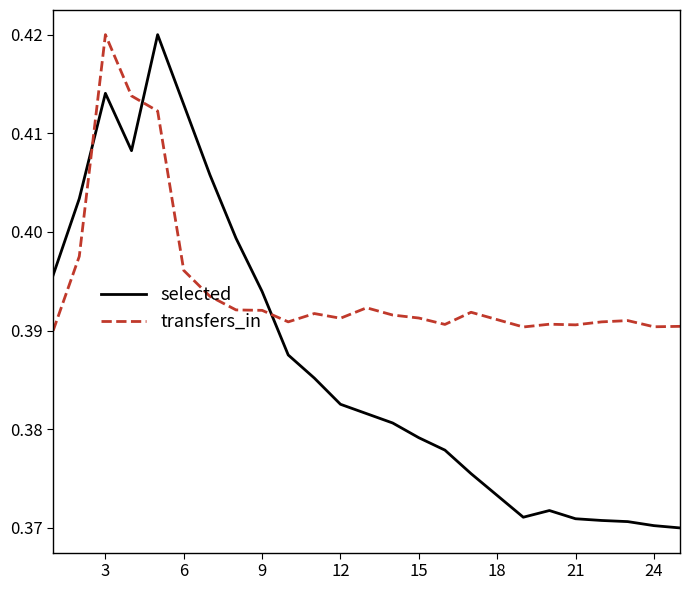

Rank the series by their average value, from highest to lowest.

transfers_in, selected